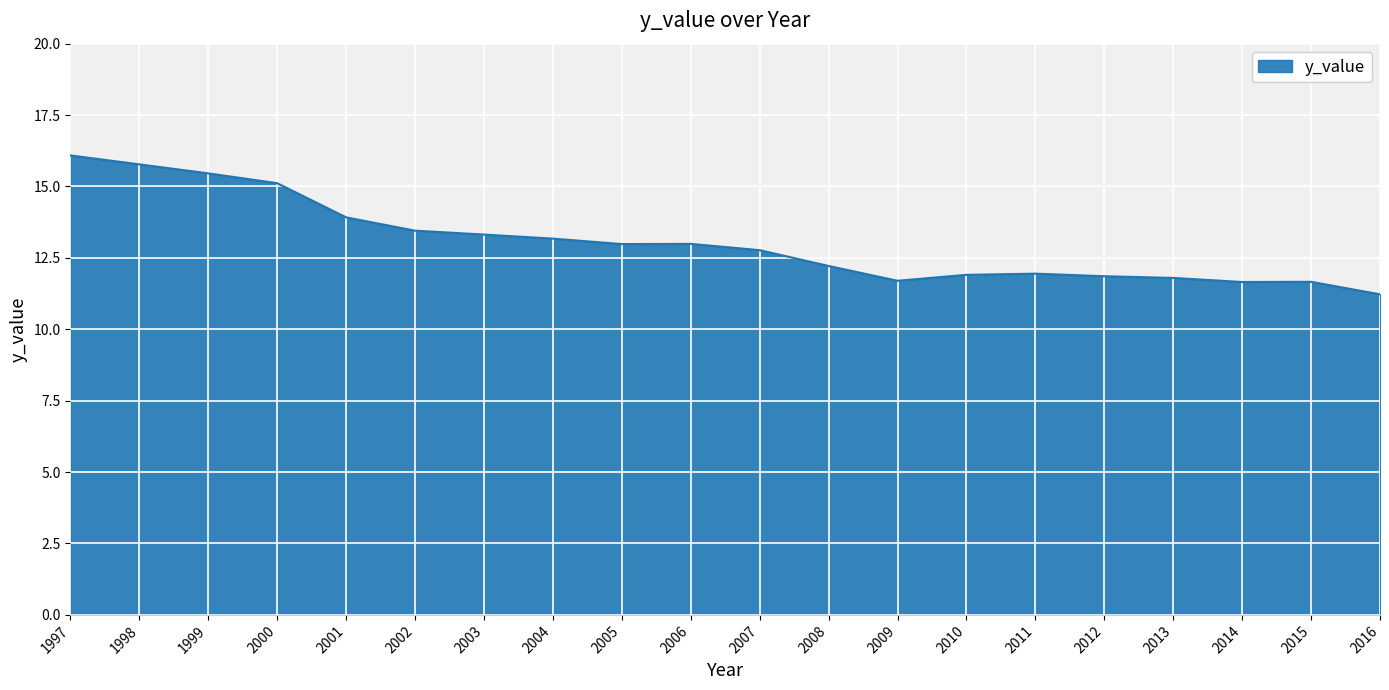

What is the minimum value shown in the chart?

11.2